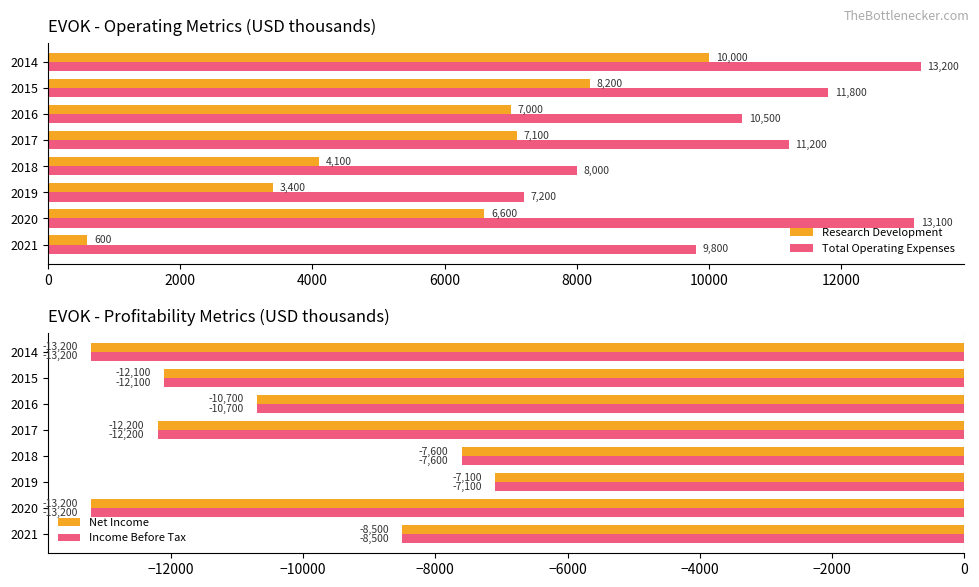

The value of Research Development at 2016 is 9379. True or false?

False